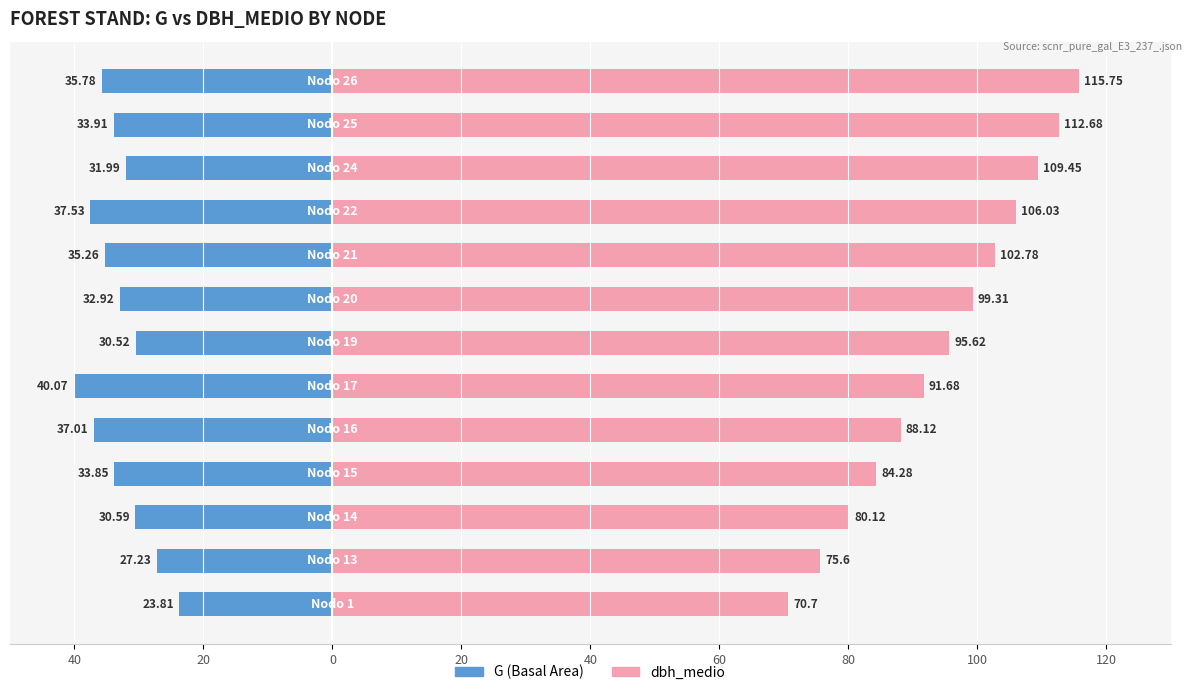

Reading right to left, extract all data points from this chart.

G (Basal Area): -35.8	-33.9	-32.0	-37.5	-35.3	-32.9	-30.5	-40.1	-37.0	-33.9	-30.6	-27.2	-23.8
dbh_medio: 115.8	112.7	109.5	106.0	102.8	99.3	95.6	91.7	88.1	84.3	80.1	75.6	70.7